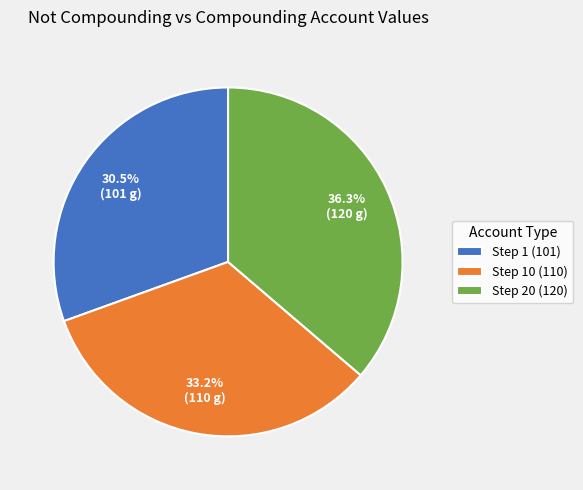

What is the ratio of the value at Step 10 (110) to the value at Step 20 (120)?

0.9